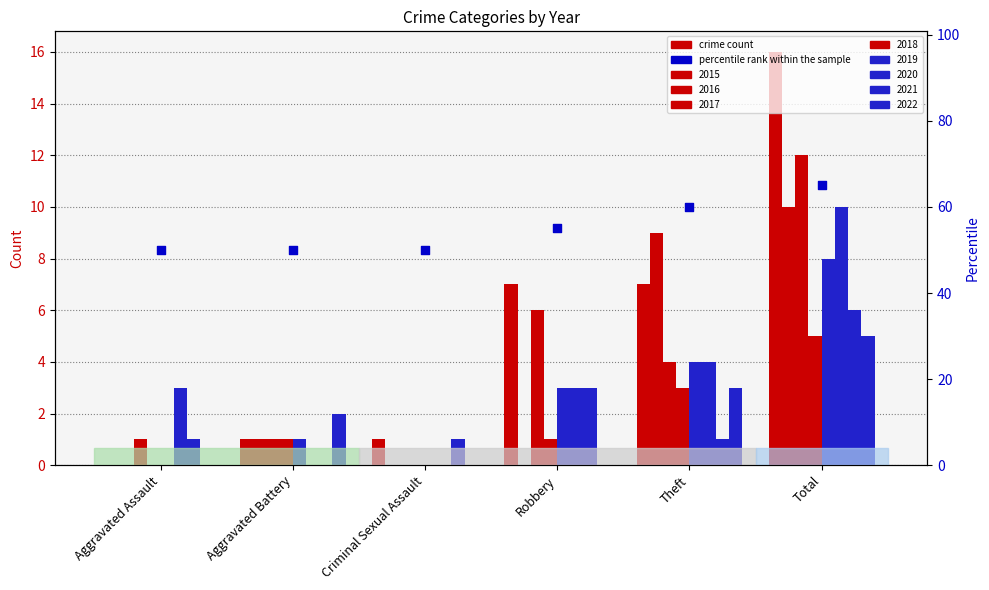

Between Criminal Sexual Assault and Theft, which is larger?

Theft